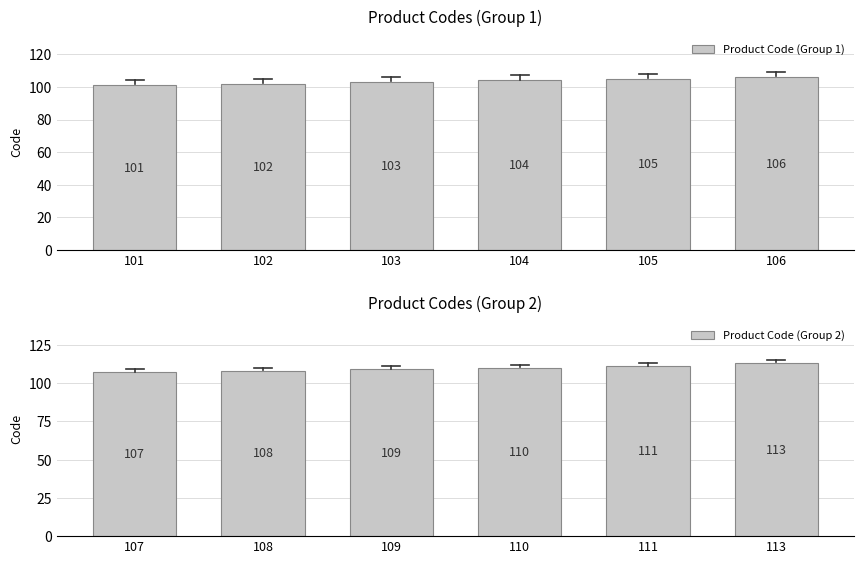

What value does the Product Code (Group 1) series have at 106?

106